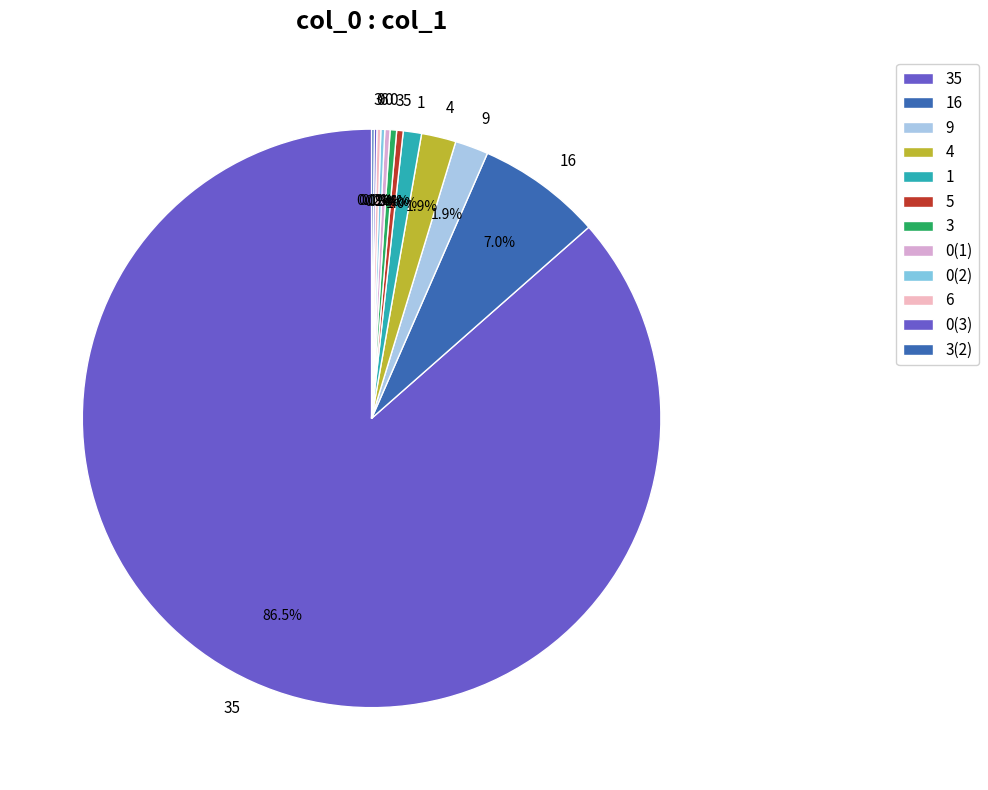

Rank the categories by value from highest to lowest.

35, 16, 4, 9, 1, 5, 3, 0, 0, 6, 0, 3